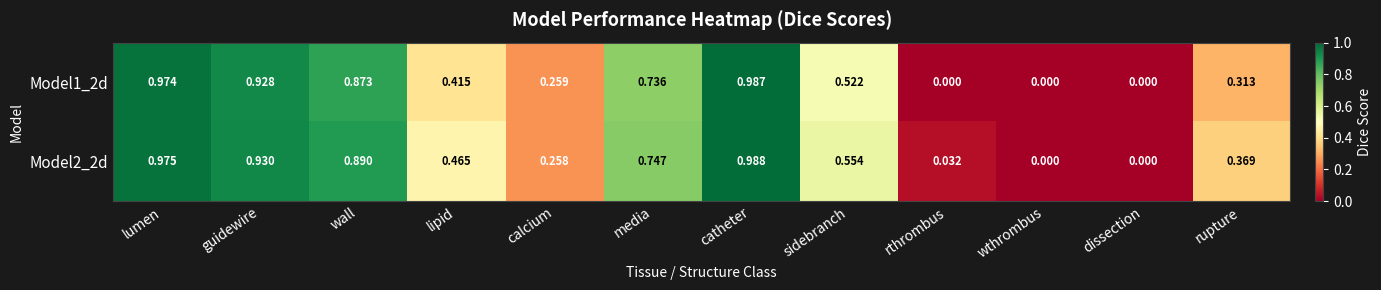

Is the value of Model1_2d at guidewire greater than the value of Model2_2d at guidewire?

No